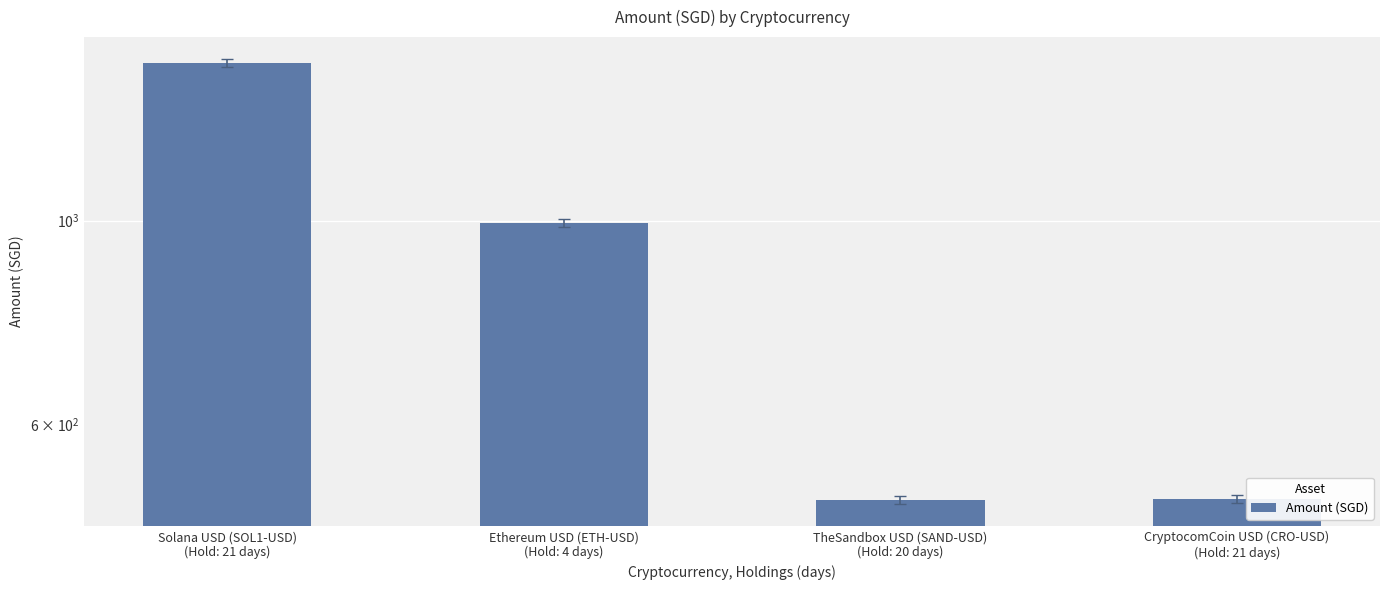

What is the label of the 3rd bar from the left?

TheSandbox USD (SAND-USD)
(Hold: 20 days)